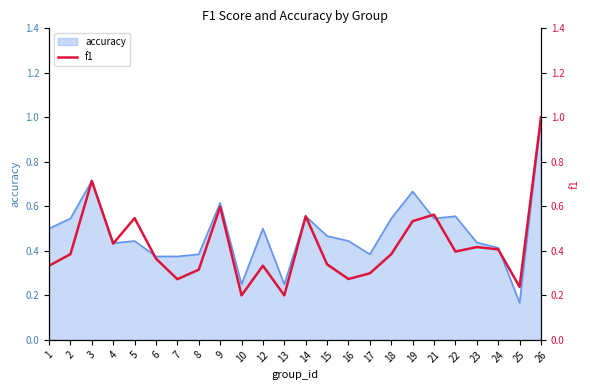

Reading left to right, extract all data points from this chart.

0.3	0.4	0.7	0.4	0.5	0.4	0.3	0.3	0.6	0.2	0.3	0.2	0.6	0.3	0.3	0.3	0.4	0.5	0.6	0.4	0.4	0.4	0.2	1.0